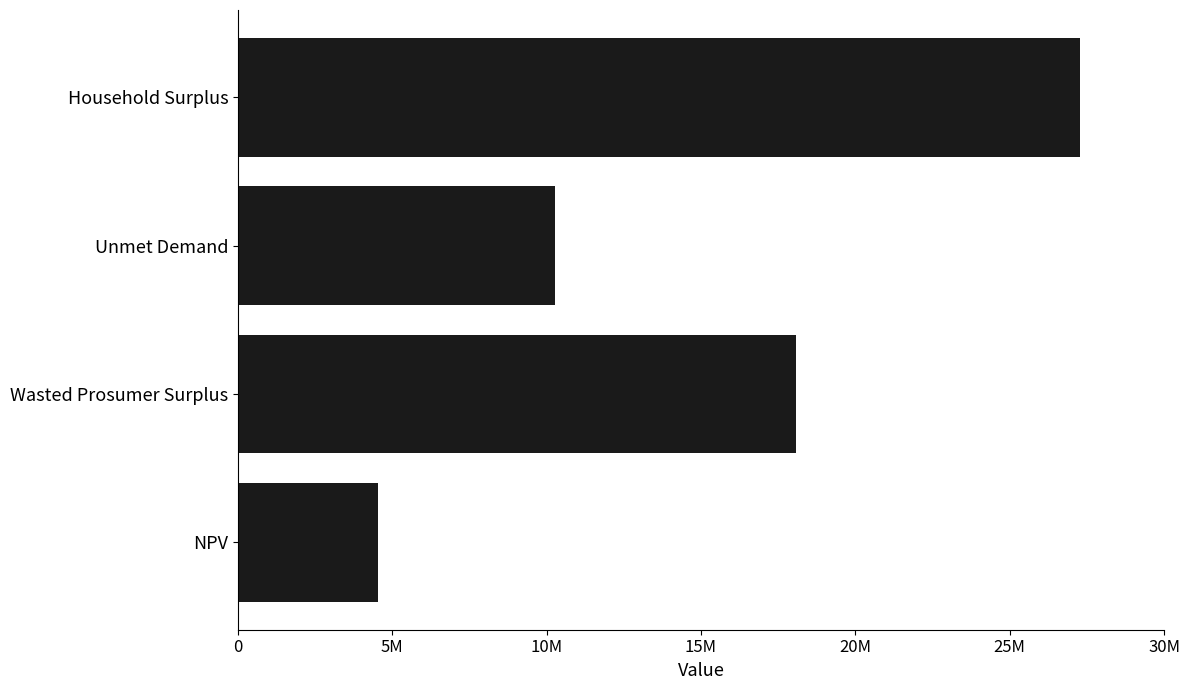

Which category has the highest value across all series?

Household Surplus